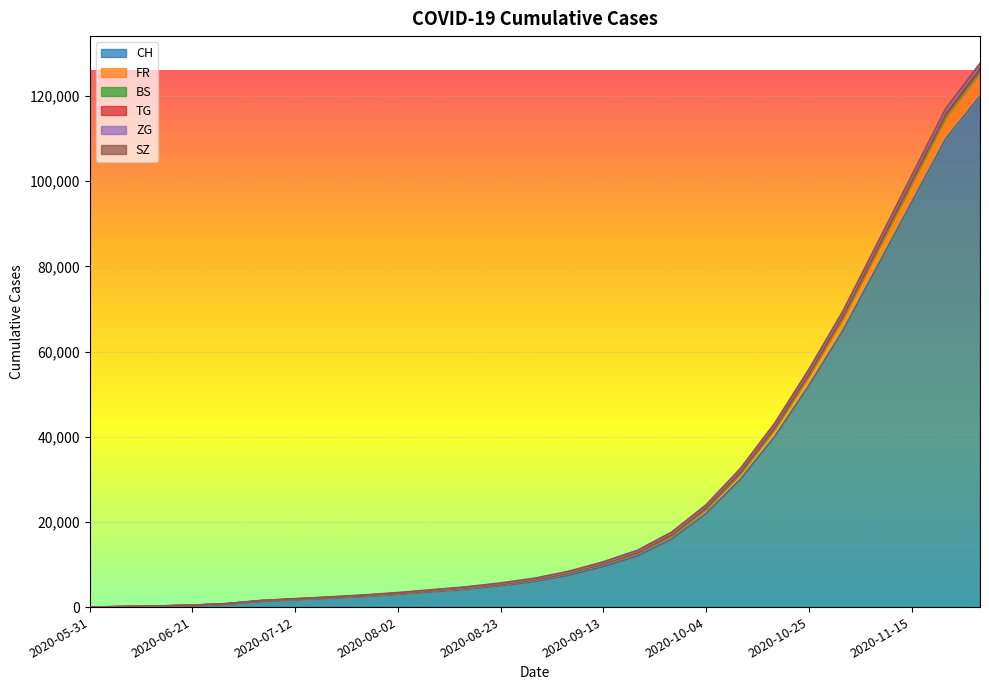

Reading right to left, what are all the values shown in this chart?

CH: 120000	110000	95000	80000	65000	52000	40000	30000	22000	16000	12000	9500	7500	6000	5000	4200	3600	3000	2500	2100	1741	1368	707	395	227	106	0
FR: 5500	5000	4300	3600	2900	2300	1800	1350	1000	750	580	460	360	290	240	200	175	150	130	115	100	92	61	32	22	9	0
BS: 262	252	238	220	200	180	160	142	125	110	96	85	75	66	58	50	44	38	32	27	21	12	7	7	5	4	0
TG: 558	530	492	448	400	352	305	262	224	192	165	142	122	104	88	74	62	51	42	34	27	21	10	2	1	0	0
ZG: 655	628	588	542	492	440	388	338	292	252	218	189	163	140	120	102	86	72	60	50	41	33	19	13	9	0	0
SZ: 735	710	675	633	586	536	484	432	382	336	295	258	224	193	165	140	118	98	80	64	49	35	16	2	1	0	0